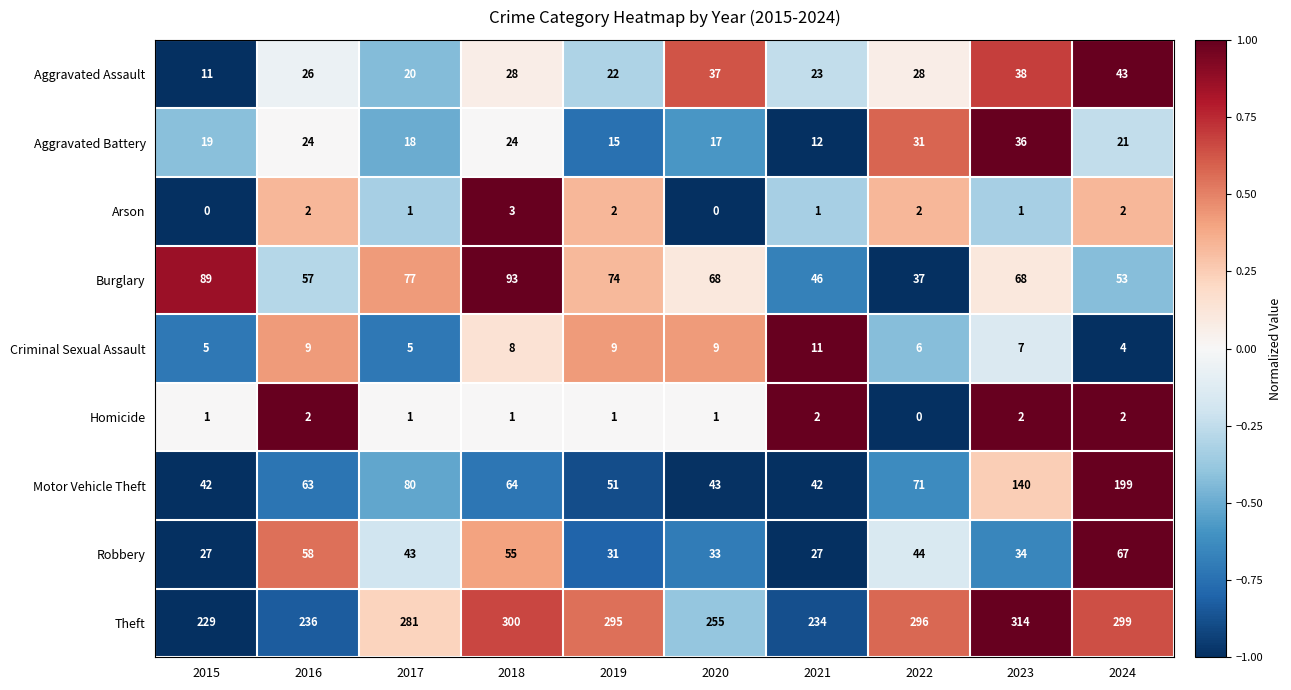

The value of Theft at 2018 is 300. True or false?

True